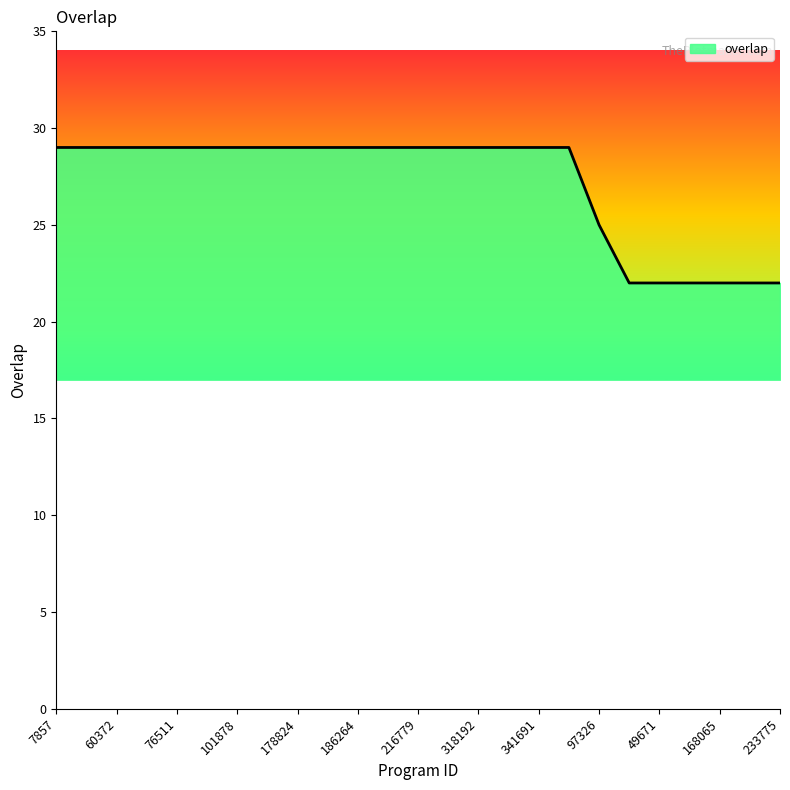

Does the chart display data point markers on the line(s)?

No